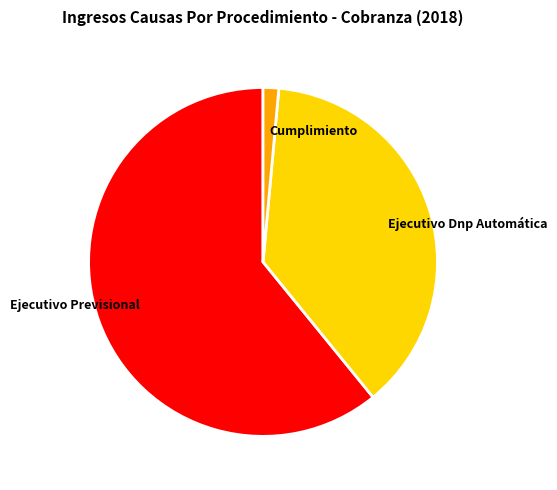

What is the ratio of the value at Ejecutivo Previsional to the value at Ejecutivo Dnp Automática?

1.6